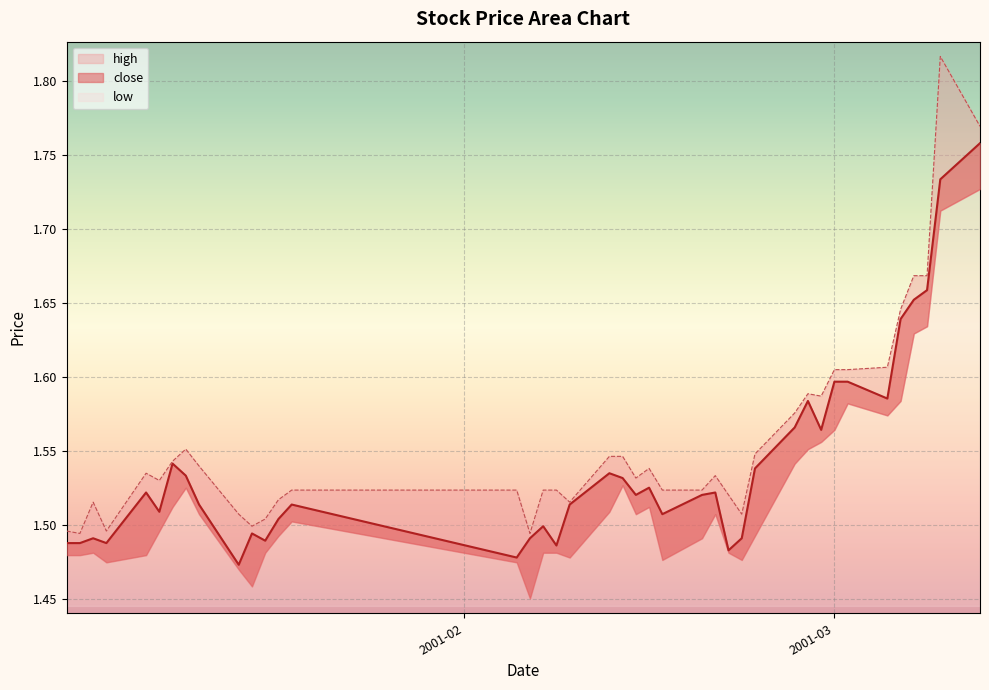

The value of close at 2001-01-16 is 1.5. True or false?

True